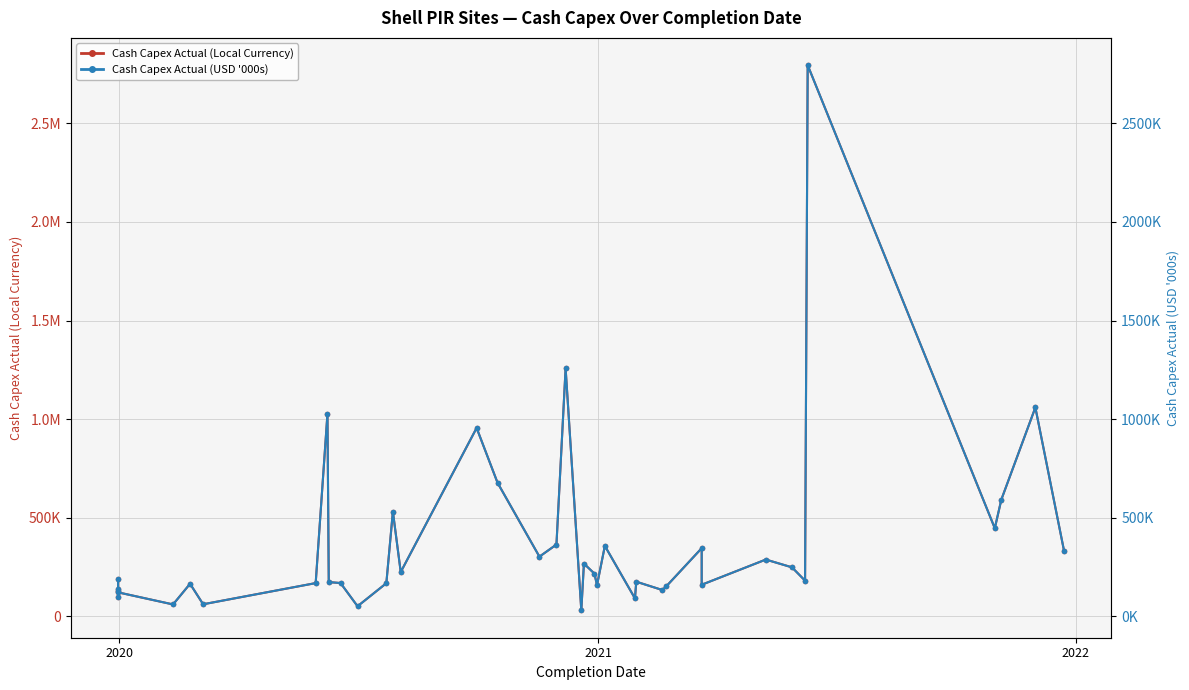

What are all the series names shown in the legend?

Cash Capex Actual (Local Currency), Cash Capex Actual (USD '000s)